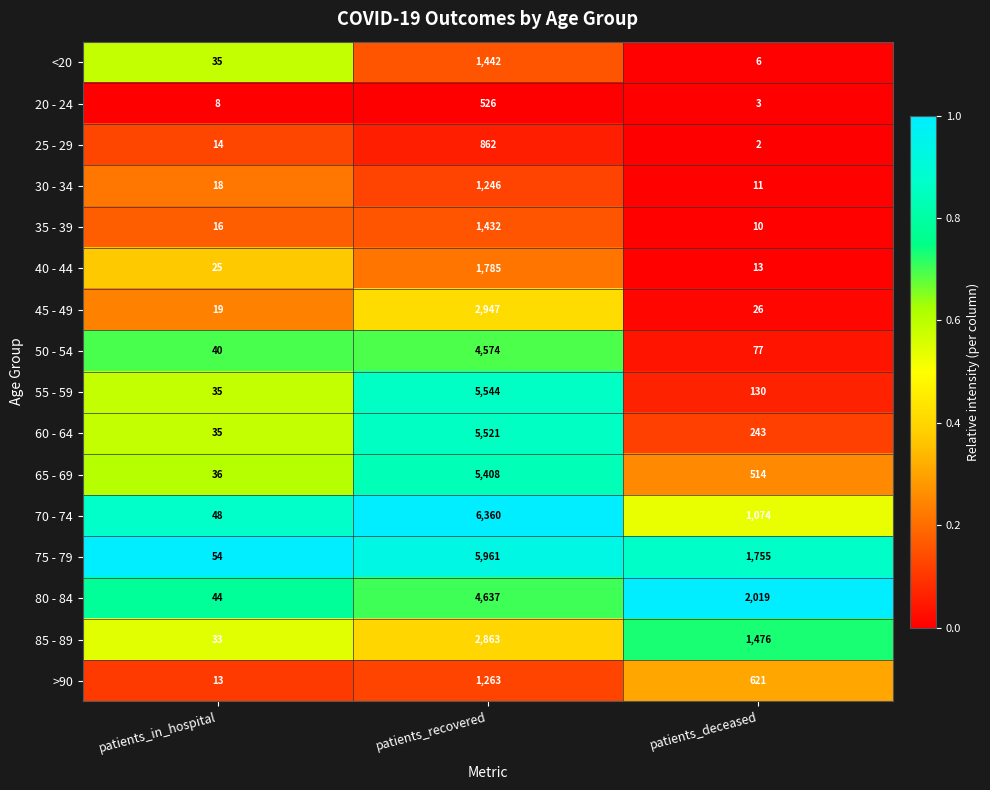

Which label corresponds to the smallest value in the chart?

patients_deceased